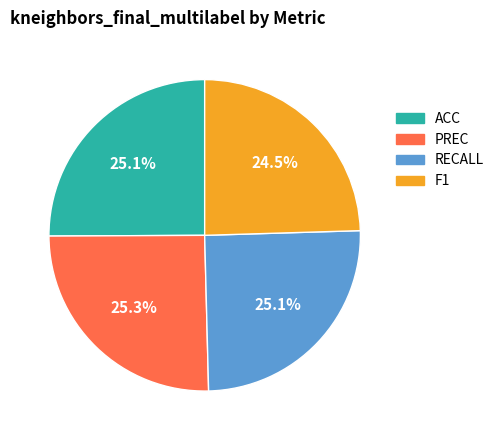

Does ACC account for over 50% of the chart?

No